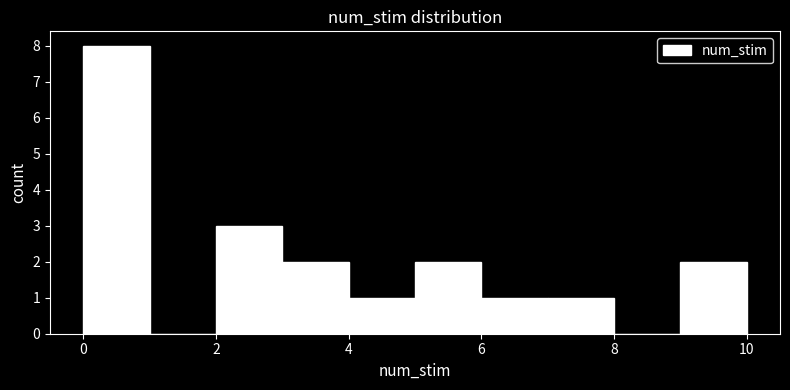

Reading left to right, transcribe this chart: for each bar, give the range it covers on the x-axis and its height. The values are not printed on the chart, so give them approximately, as read against the axis.

0 to 1: 8
1 to 2: 0
2 to 3: 3
3 to 4: 2
4 to 5: 1
5 to 6: 2
6 to 7: 1
7 to 8: 1
8 to 9: 0
9 to 10: 2